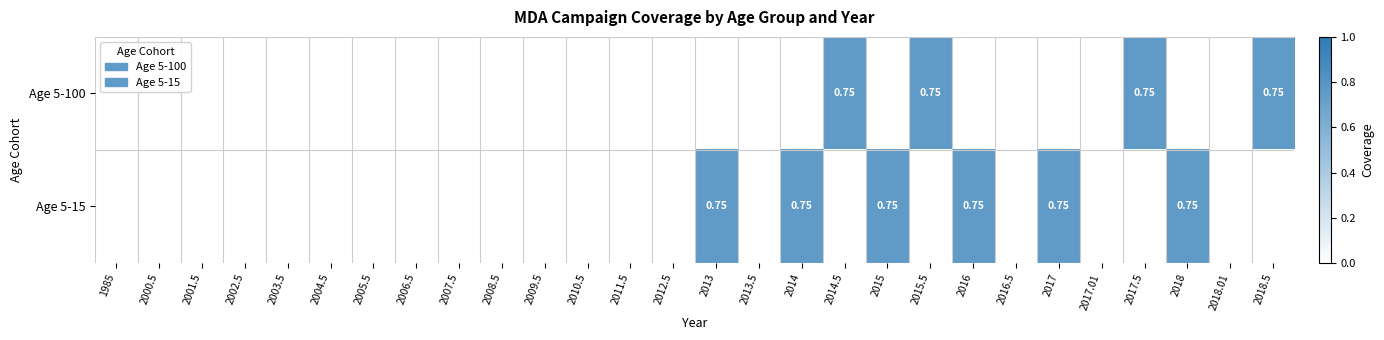

List the labels in order of Age 5-15 value, largest first.

2013, 2014, 2015, 2016, 2017, 2018, 1985, 2000.5, 2001.5, 2002.5, 2003.5, 2004.5, 2005.5, 2006.5, 2007.5, 2008.5, 2009.5, 2010.5, 2011.5, 2012.5, 2013.5, 2014.5, 2015.5, 2016.5, 2017.01, 2017.5, 2018.01, 2018.5